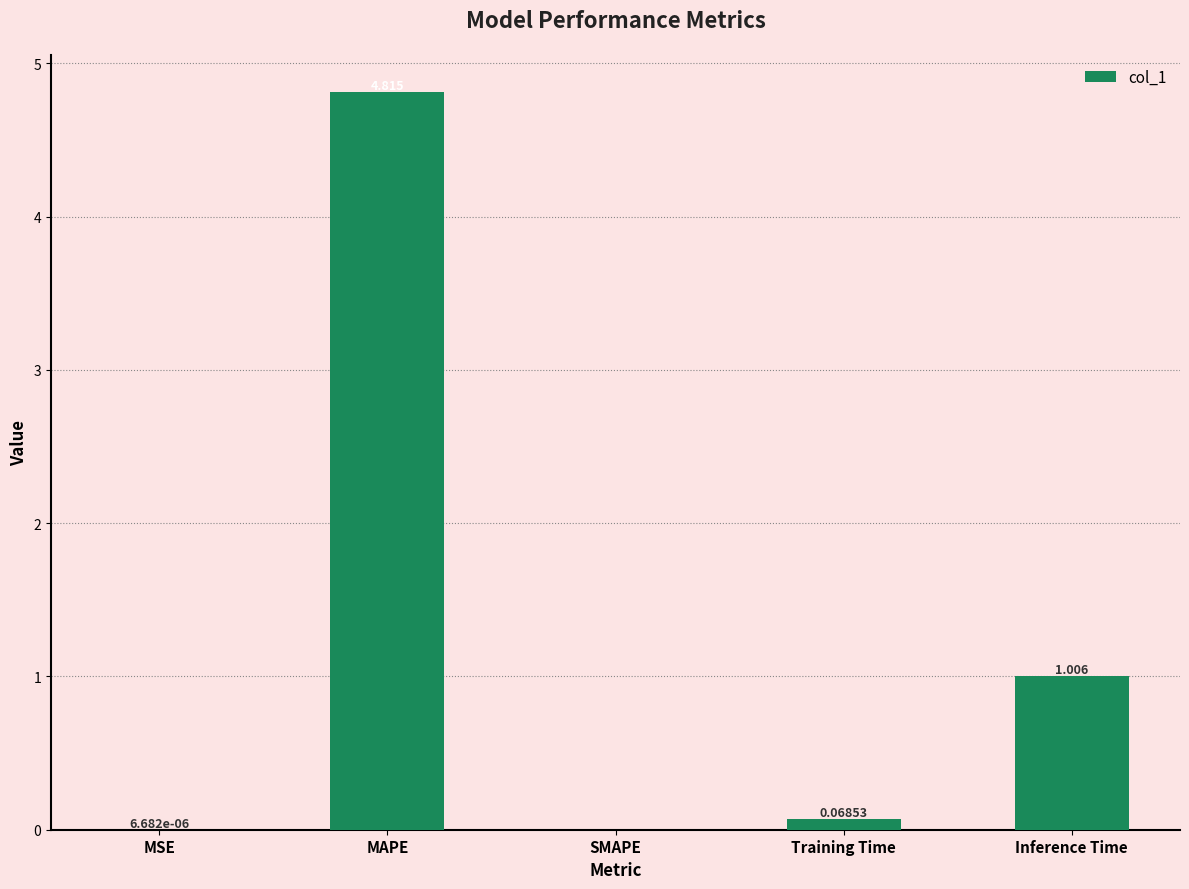

Where is the data nearest to the value 2?

Inference Time